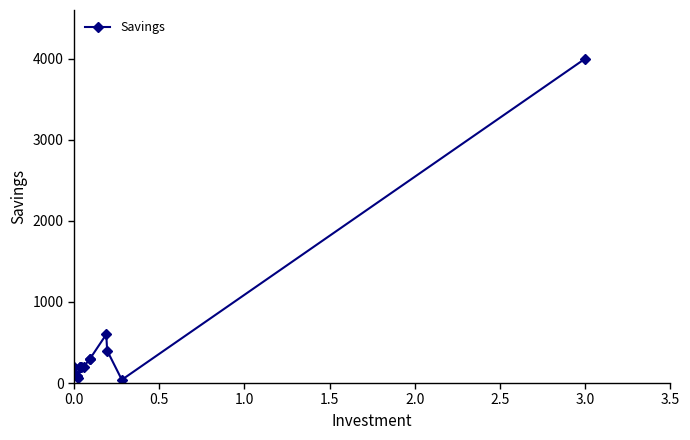

How many points are higher than both their immediate neighbors (excluding endpoints)?

1